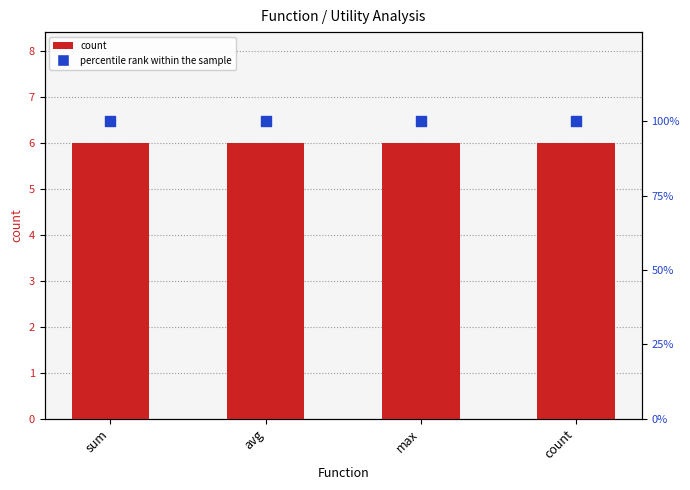

Which series has the largest Y range (max minus min)?

count